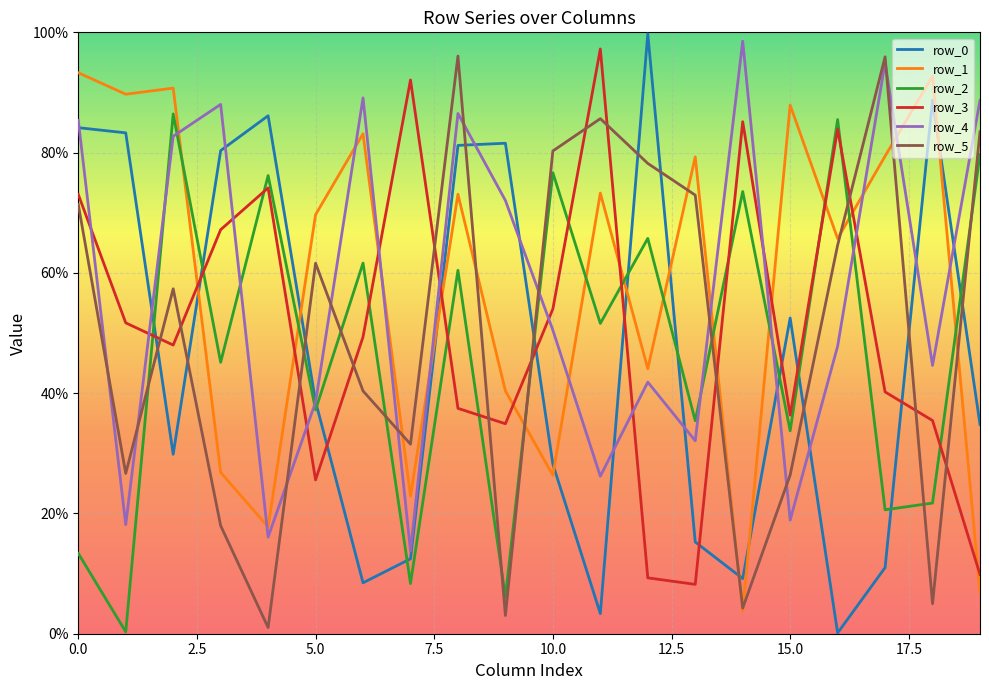

List the series in order of their peak value, lowest first.

row_2, row_1, row_5, row_3, row_4, row_0